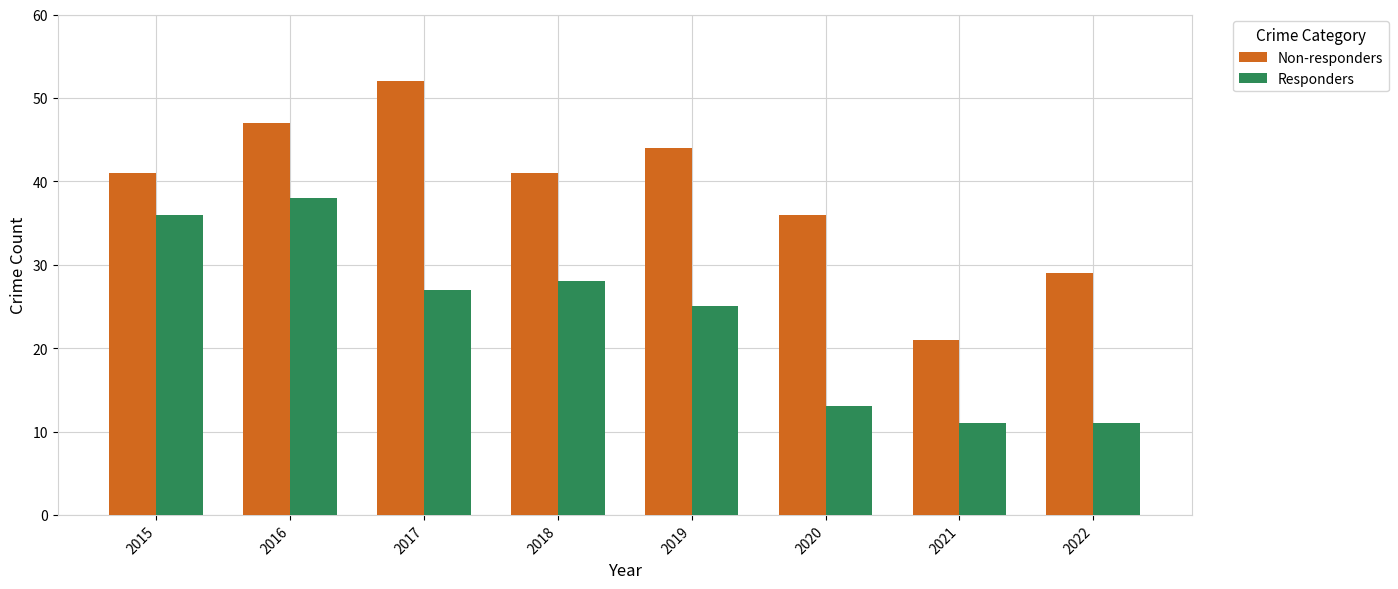

What is the sum of the Responders values at 2015 and 2016?

74